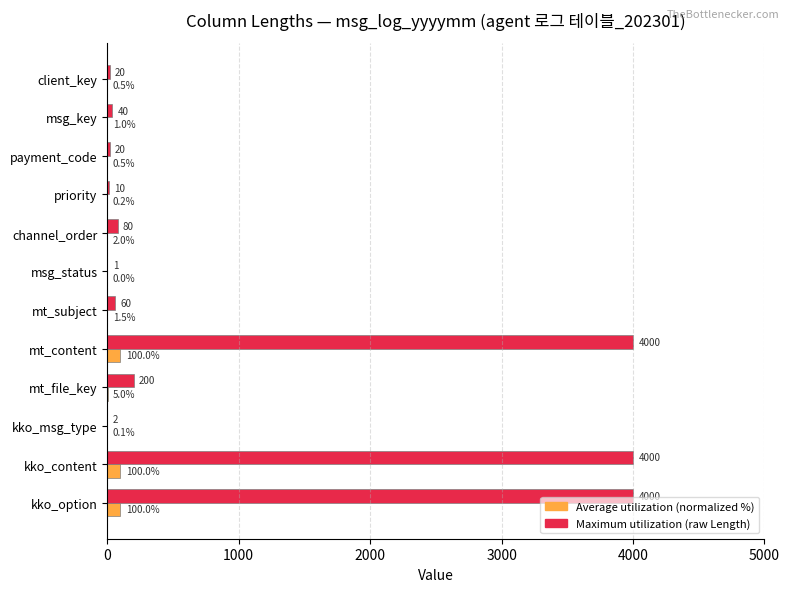

What is the total value across all series at kko_content?

4100.0